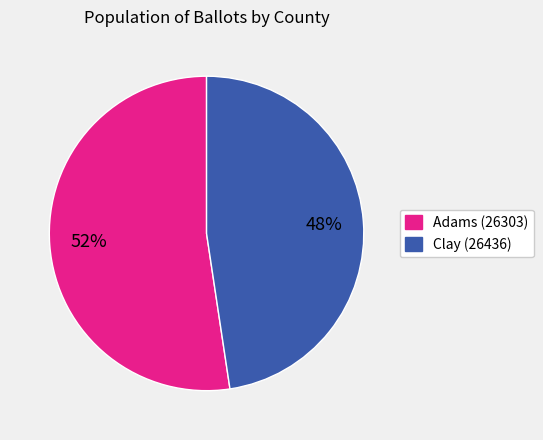

Is there a majority slice in this chart?

Yes